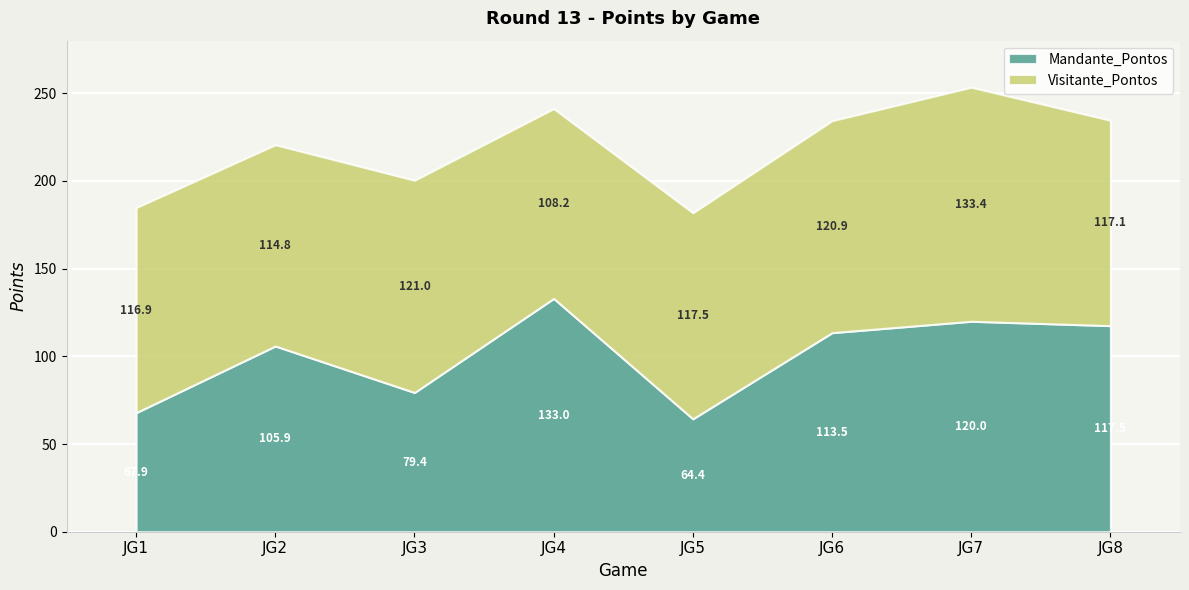

At which label does Mandante_Pontos first exceed 113?

JG4